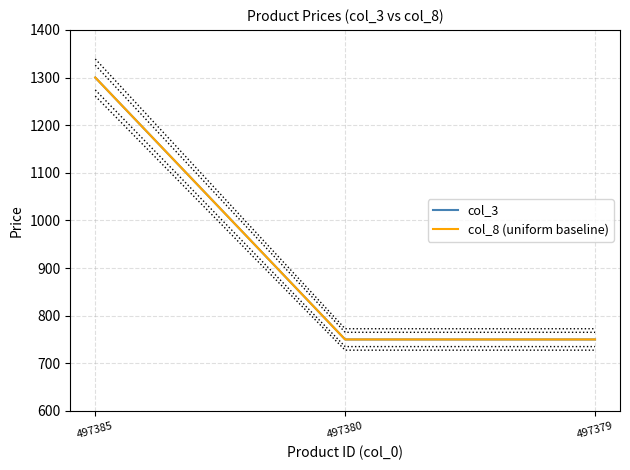

At which category does the chart reach its minimum across all series?

497380